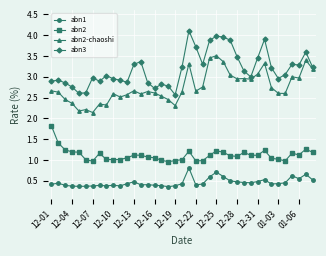

True or false: abn2 has more than 1 interior local peaks.

True